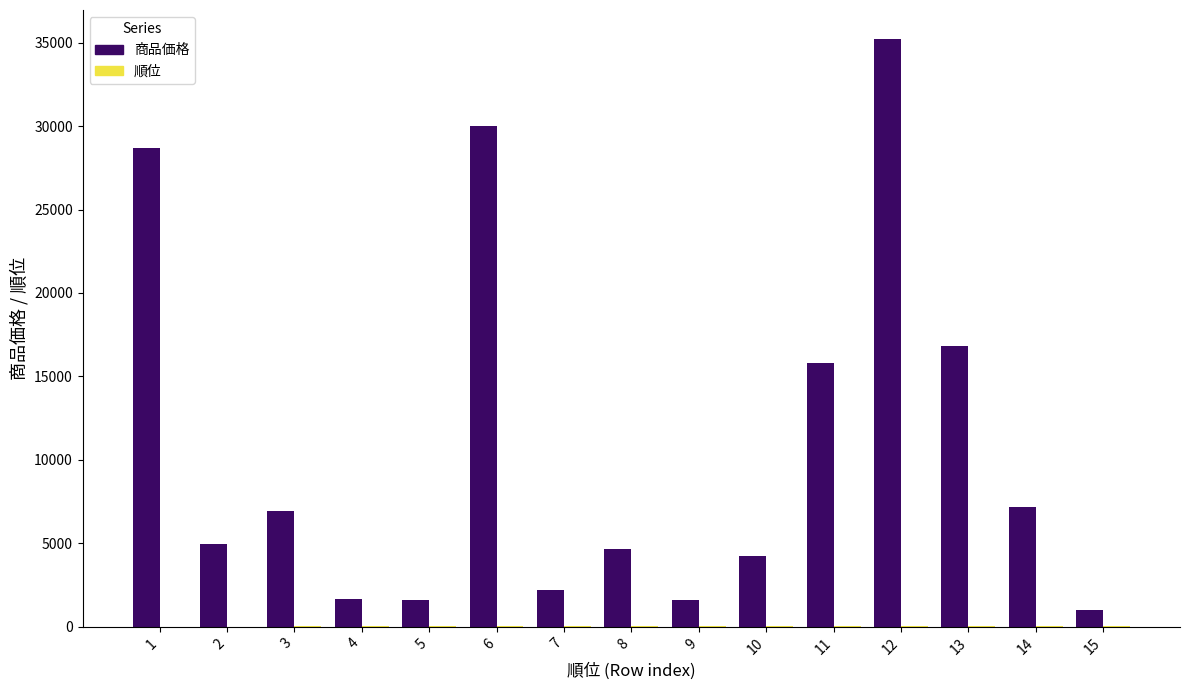

Between 1 and 9, which series saw the biggest shift?

商品価格